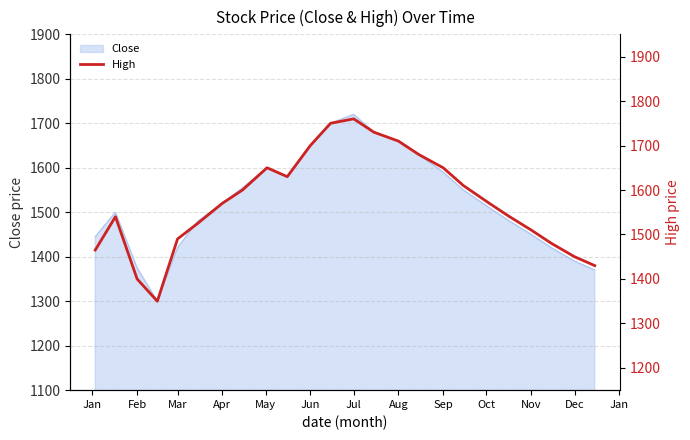

What is the minimum value for Close?

1300